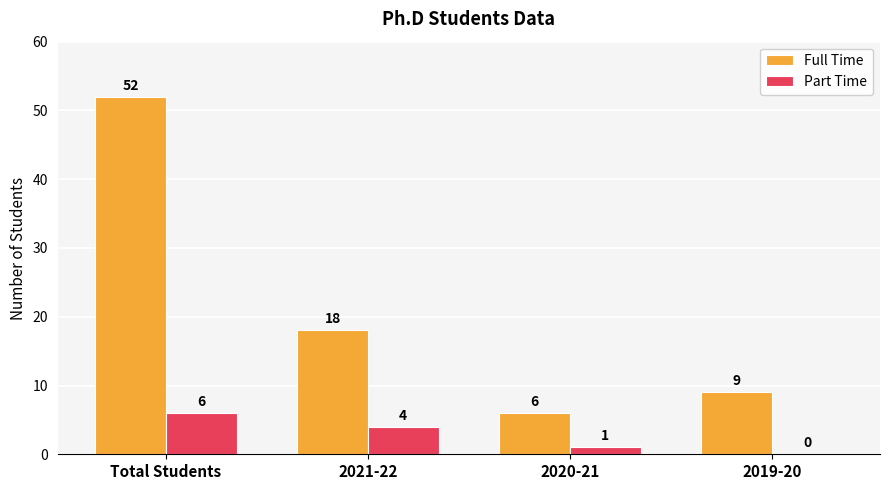

What value does the Part Time series have at 2021-22?

4